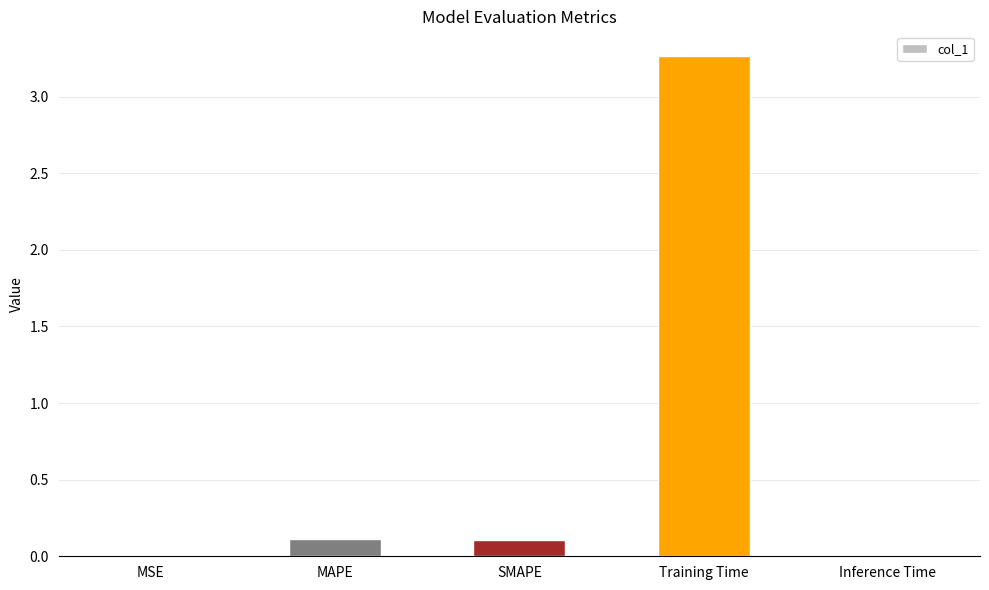

What is the change in value from MAPE to Training Time?

+3.2